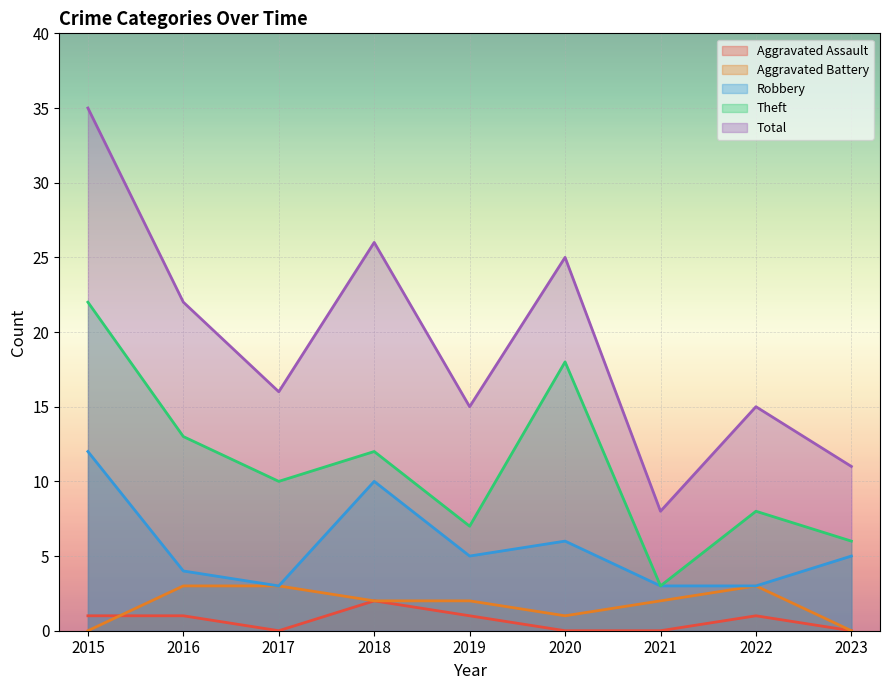

Reading left to right, transcribe all the data shown in this chart.

Aggravated Assault: 2015=1	2016=1	2017=0	2018=2	2019=1	2020=0	2021=0	2022=1	2023=0
Aggravated Battery: 2015=0	2016=3	2017=3	2018=2	2019=2	2020=1	2021=2	2022=3	2023=0
Robbery: 2015=12	2016=4	2017=3	2018=10	2019=5	2020=6	2021=3	2022=3	2023=5
Theft: 2015=22	2016=13	2017=10	2018=12	2019=7	2020=18	2021=3	2022=8	2023=6
Total: 2015=35	2016=22	2017=16	2018=26	2019=15	2020=25	2021=8	2022=15	2023=11